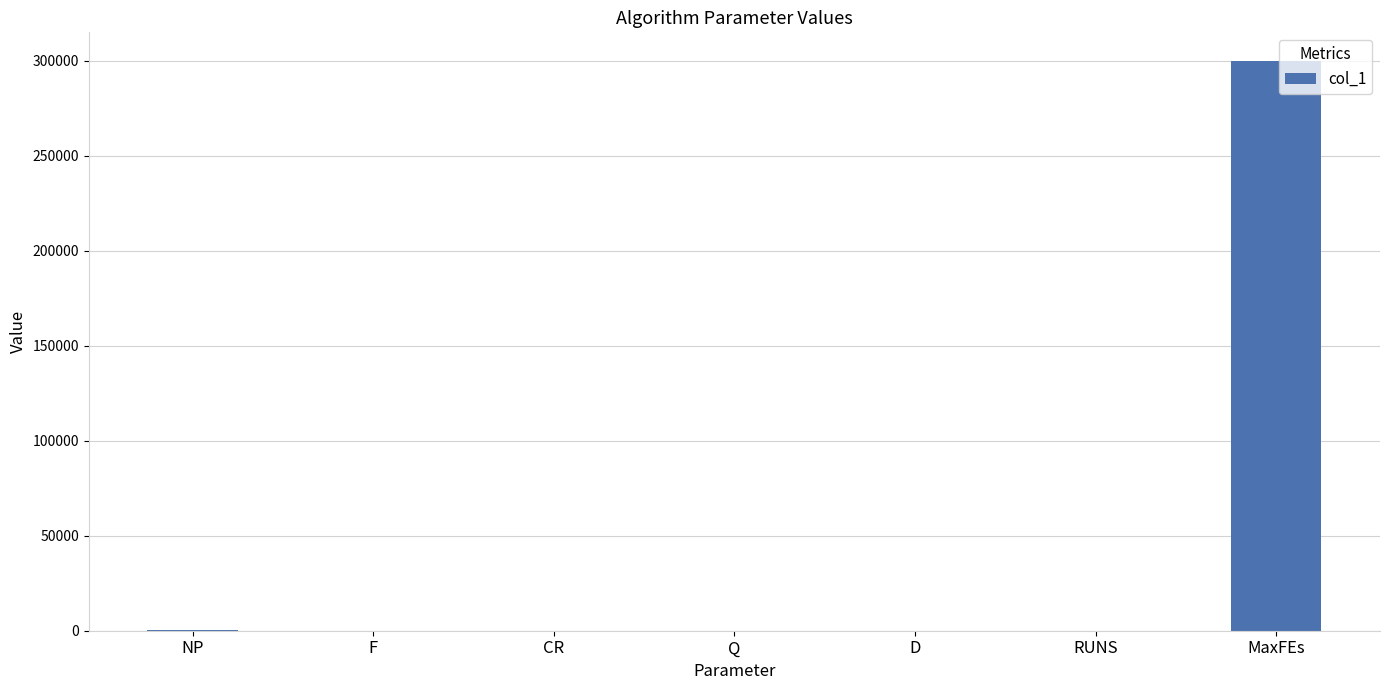

Which has a higher value, Q or MaxFEs?

MaxFEs